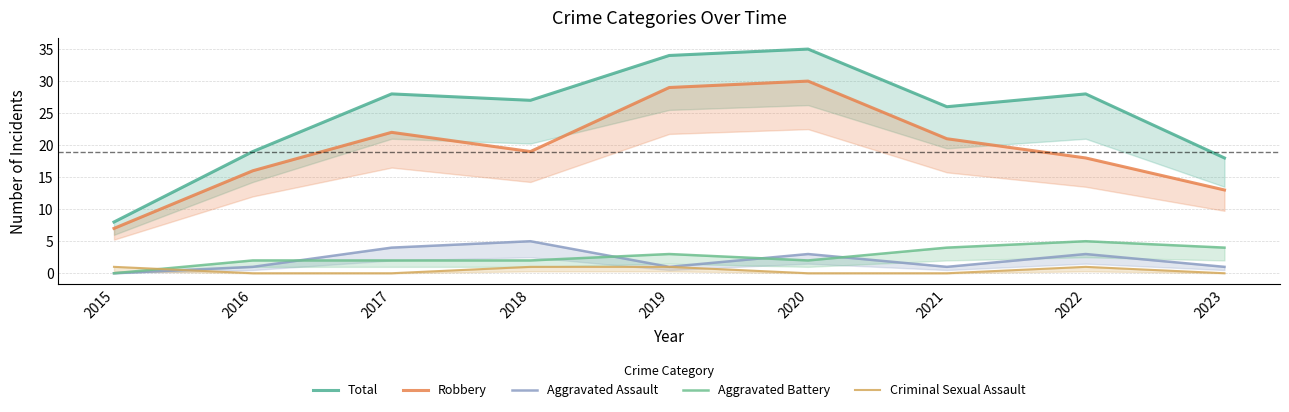

What is the difference between the highest and lowest values at 2018?

26